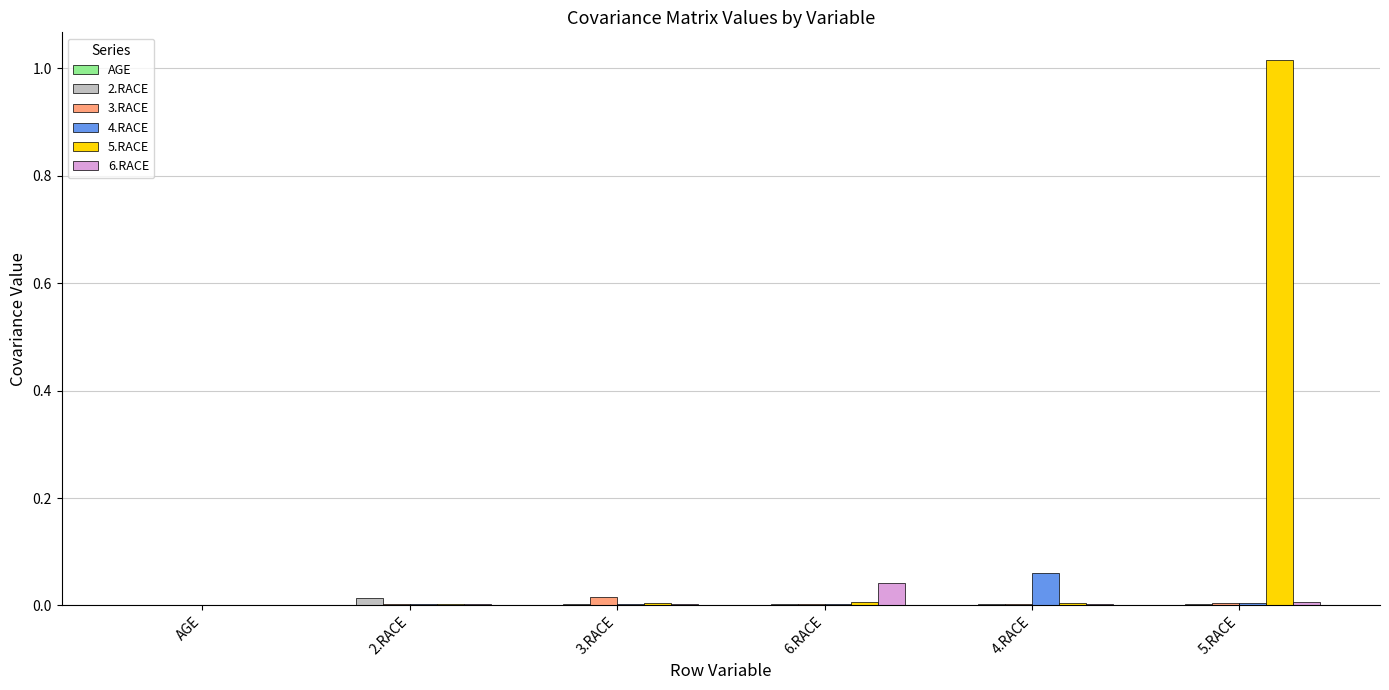

True or false: 2.RACE has a value of 0.0 at 2.RACE.

True